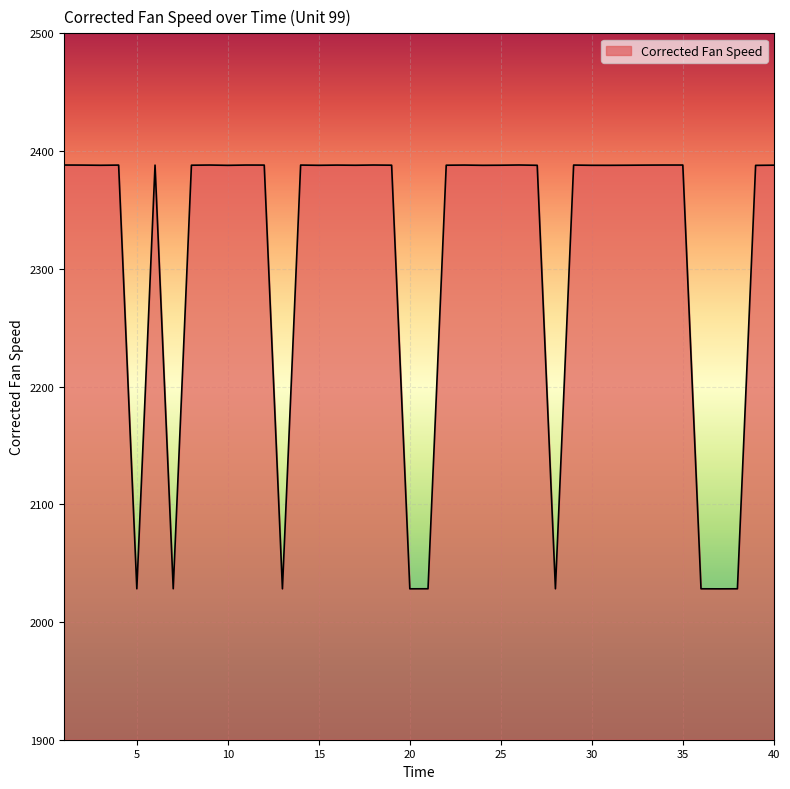

What is the smallest value displayed?

2028.2